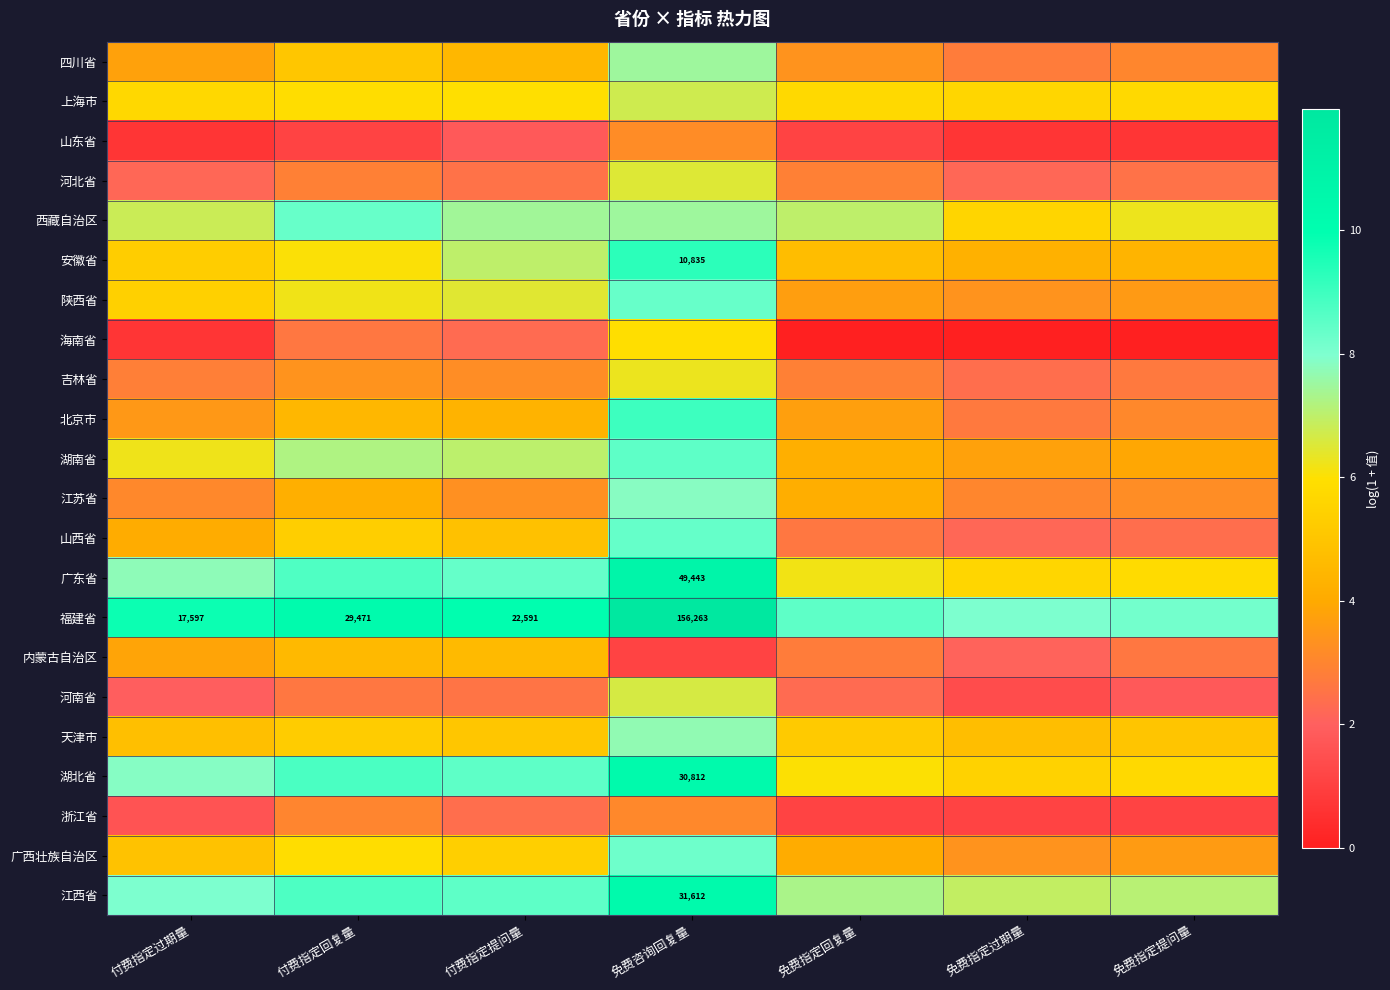

List the series in order of their peak value, highest first.

福建省, 广东省, 江西省, 湖北省, 安徽省, 北京市, 湖南省, 山西省, 陕西省, 西藏自治区, 广西壮族自治区, 江苏省, 天津市, 四川省, 上海市, 河南省, 河北省, 吉林省, 海南省, 内蒙古自治区, 山东省, 浙江省